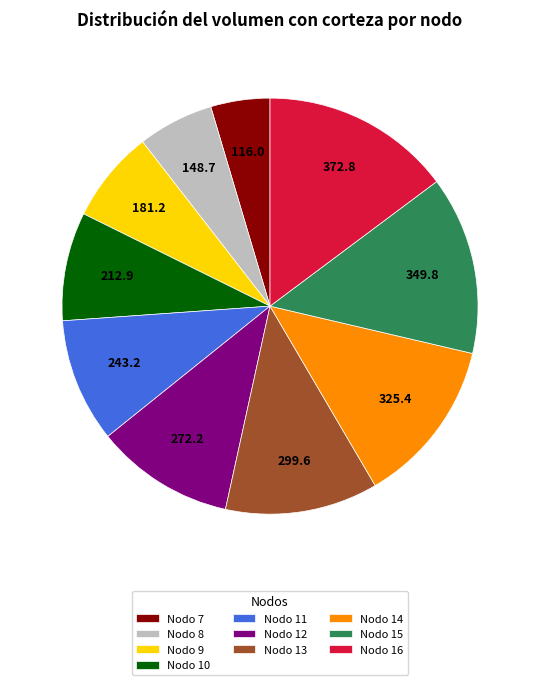

Do Nodo 8 and Nodo 7 together represent more than half of the pie?

No